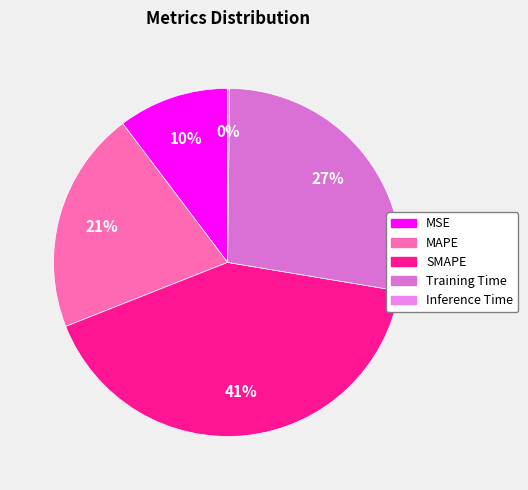

To the nearest percent, what is the difference between the MSE and SMAPE slice percentages?

31%